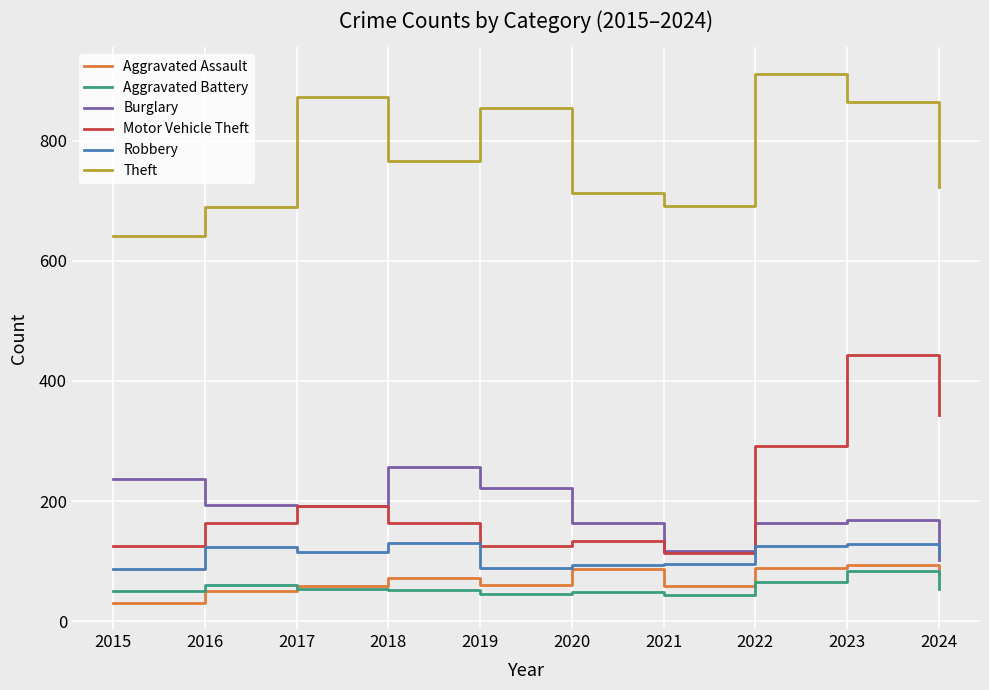

At which category does the chart reach its peak across all series?

2022